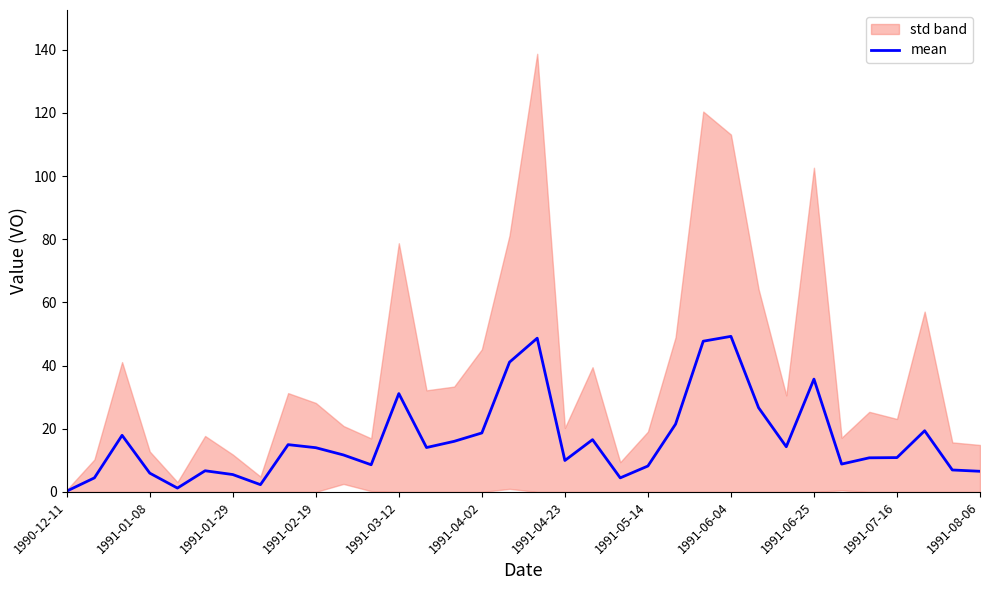

The value of mean at 1991-05-14 is 8.2. True or false?

True